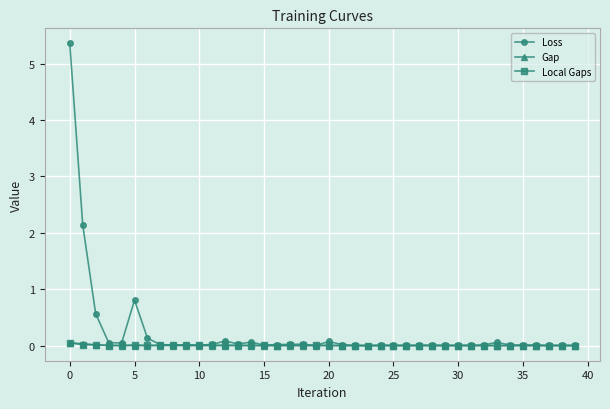

Which series has the largest total across all categories?

Loss